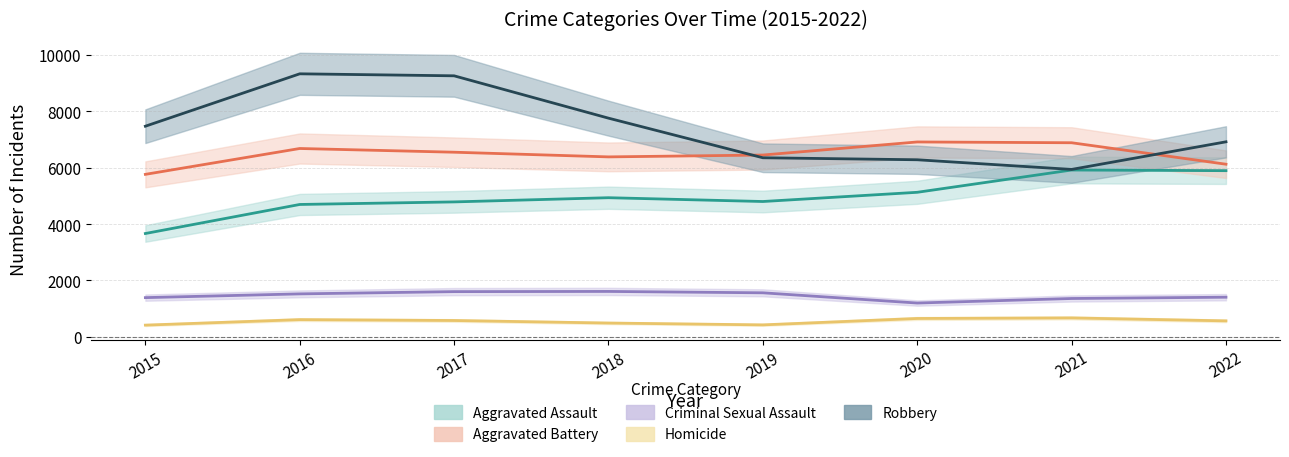

What is the total value across all series at 2017?

22780